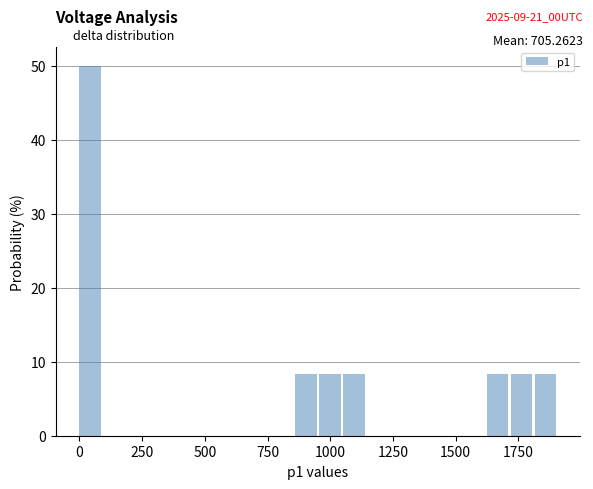

Around what value on the x-axis is the tallest bar? Give the approximate position of its centre, as read against the axis.

50